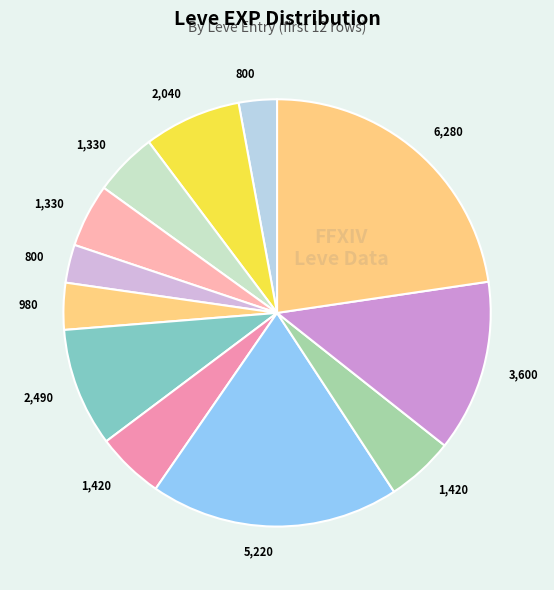

Count the number of slices in the pie.

12